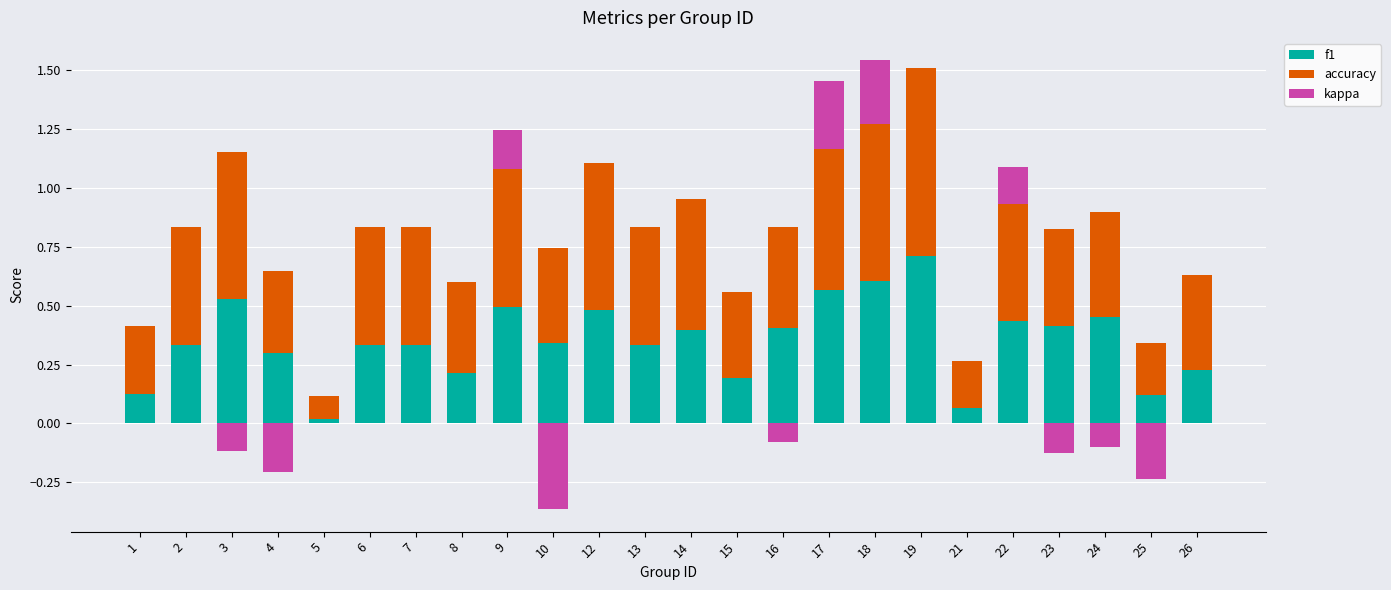

Which category has the lowest value in the f1 series?

5